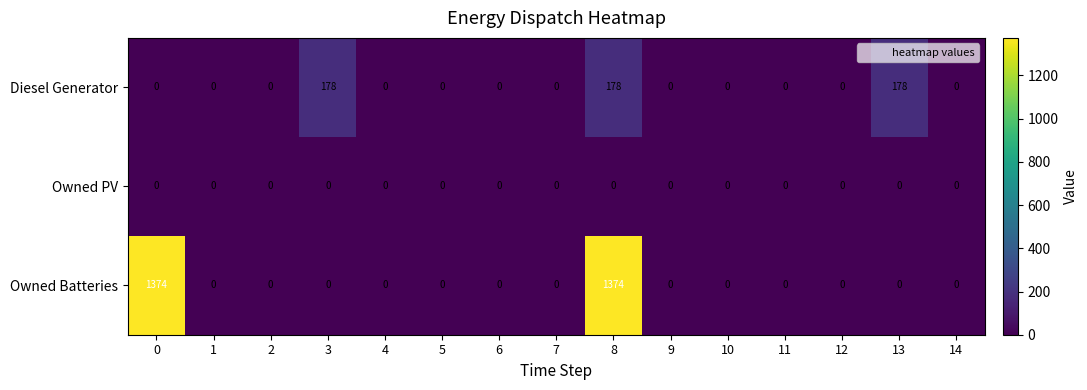

Which series changed the most between 3 and 14?

Diesel Generator